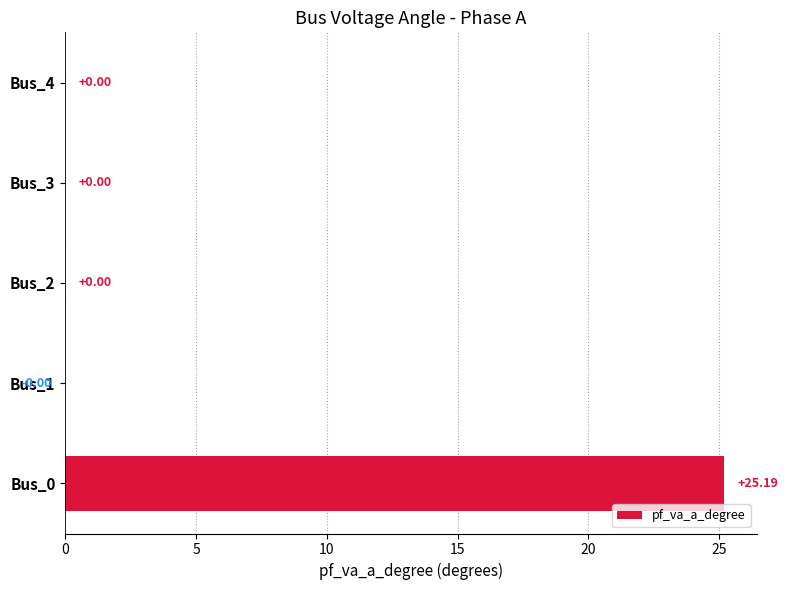

What is the sum of the values at Bus_3 and Bus_0?

25.2